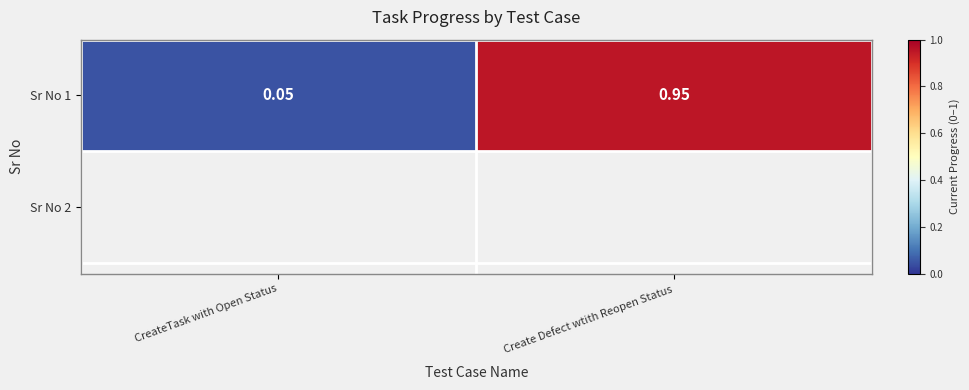

Rank the categories by value from lowest to highest.

CreateTask with Open Status, Create Defect wtith Reopen Status